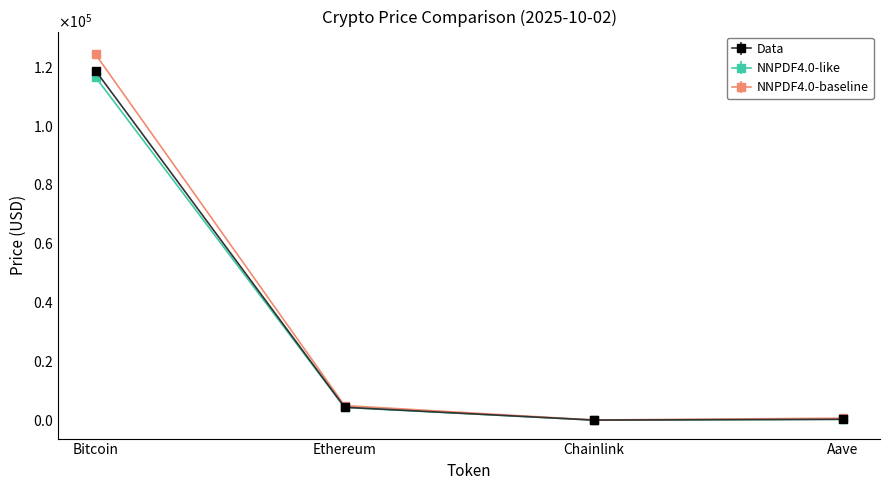

Which has a higher value, Ethereum or Chainlink?

Ethereum